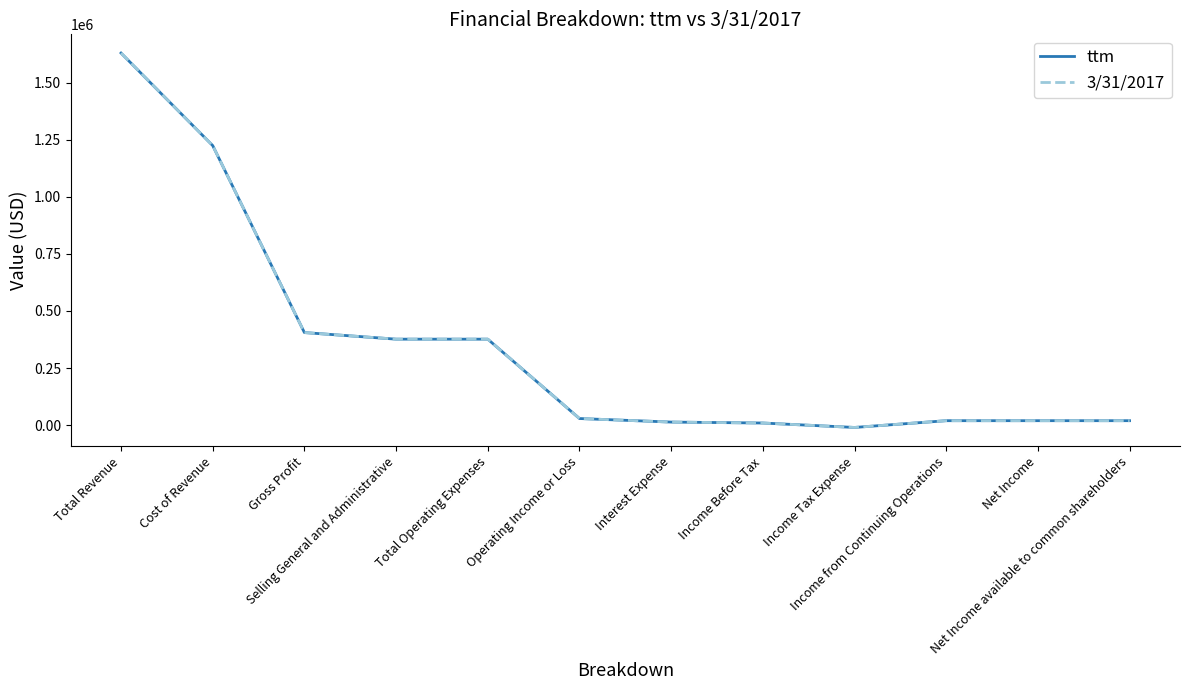

Does the chart display data point markers on the line(s)?

No